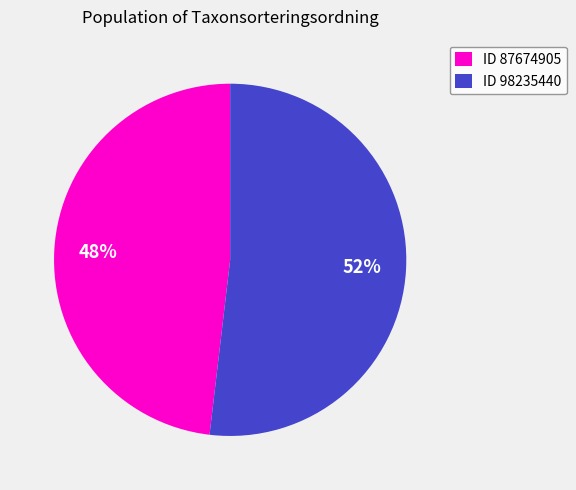

How many segments does this pie chart have?

2